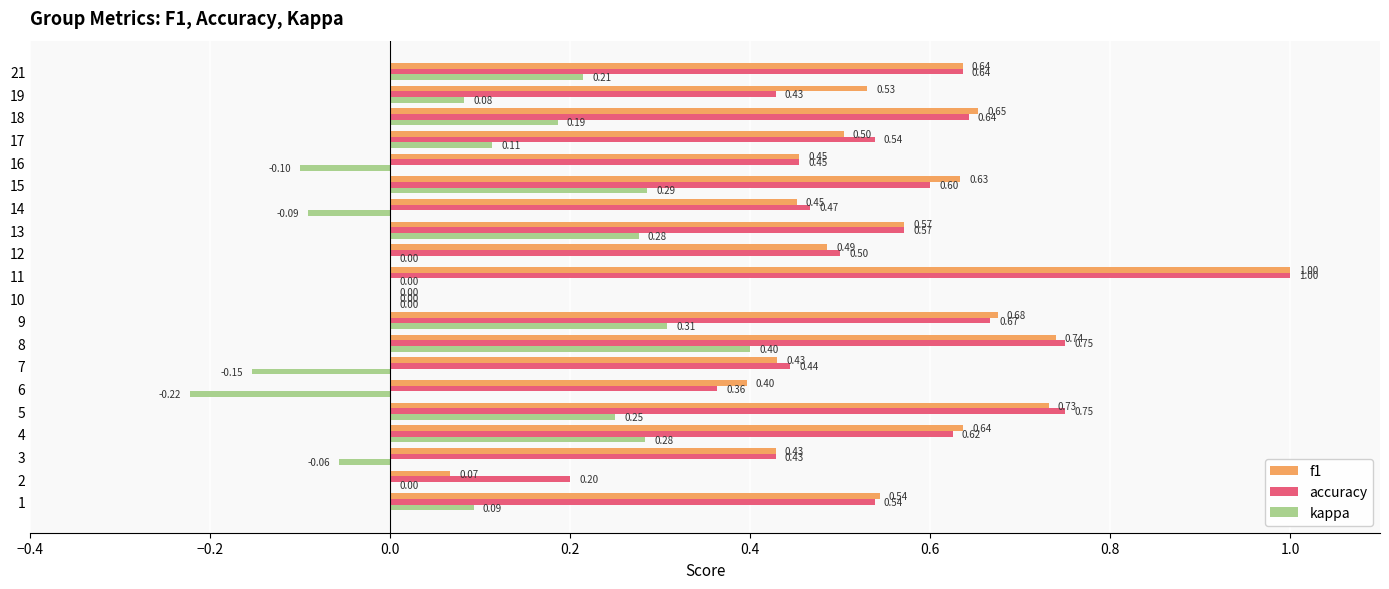

Which series has the largest total across all categories?

accuracy